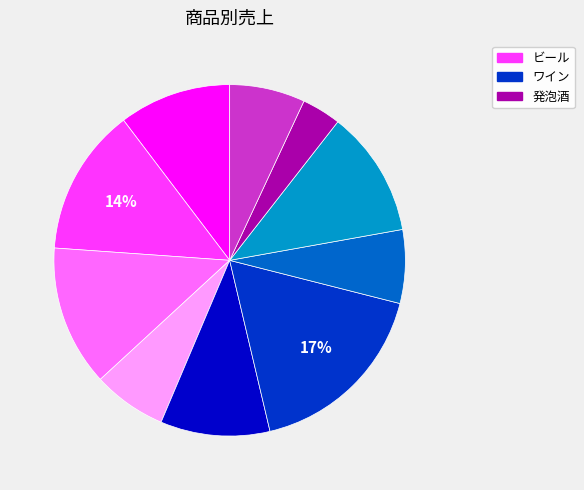

How many slices are in this pie chart?

10